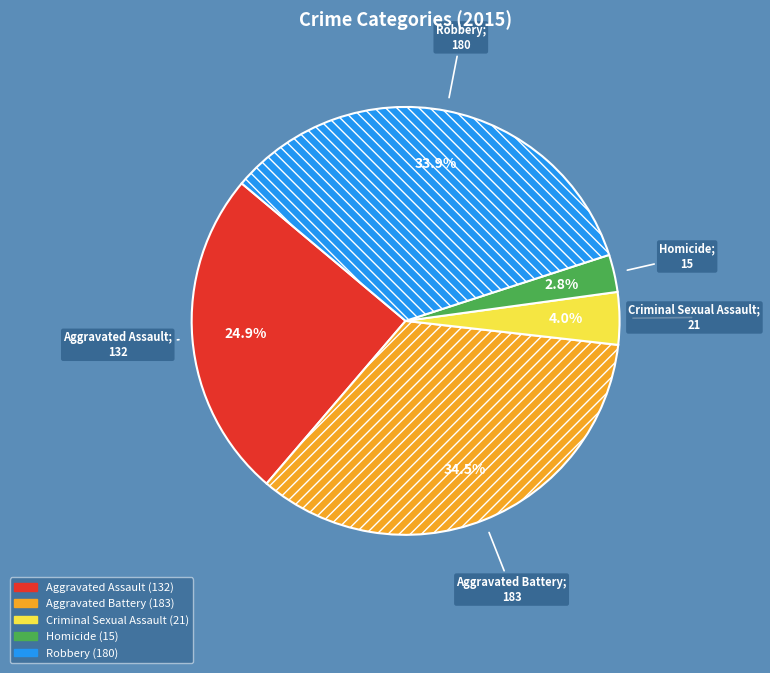

What percentage is NOT represented by Homicide?

97.2%